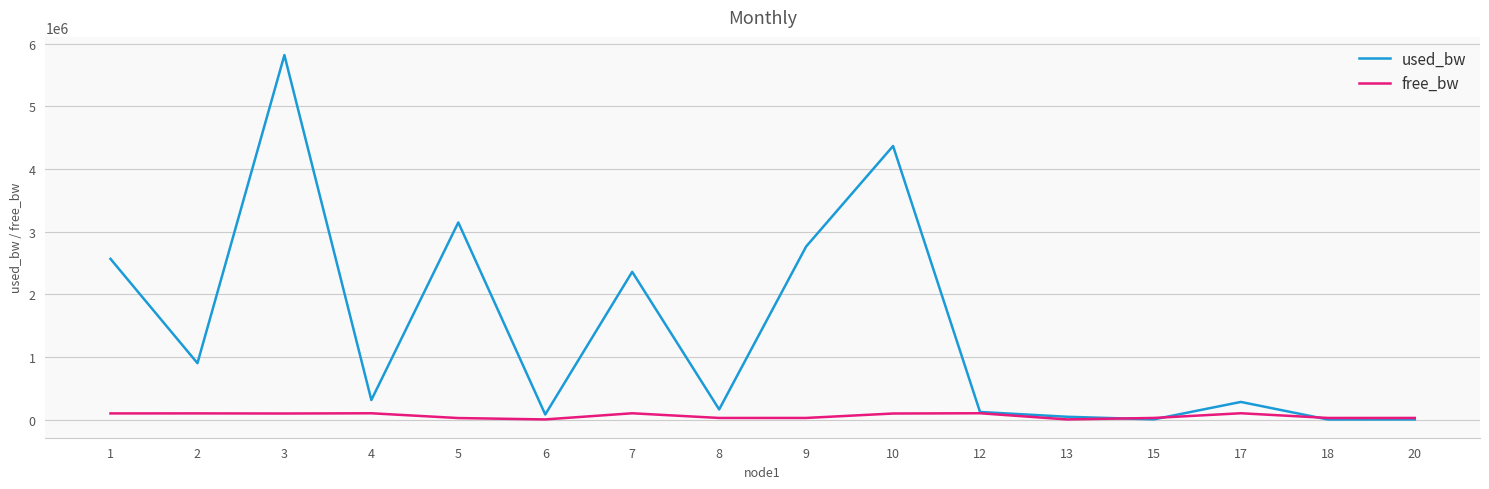

How many lines are shown in the chart?

2